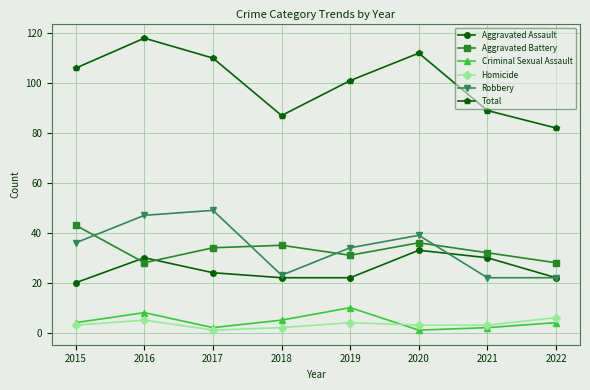

Between 2018 and 2020, which series saw the biggest shift?

Total